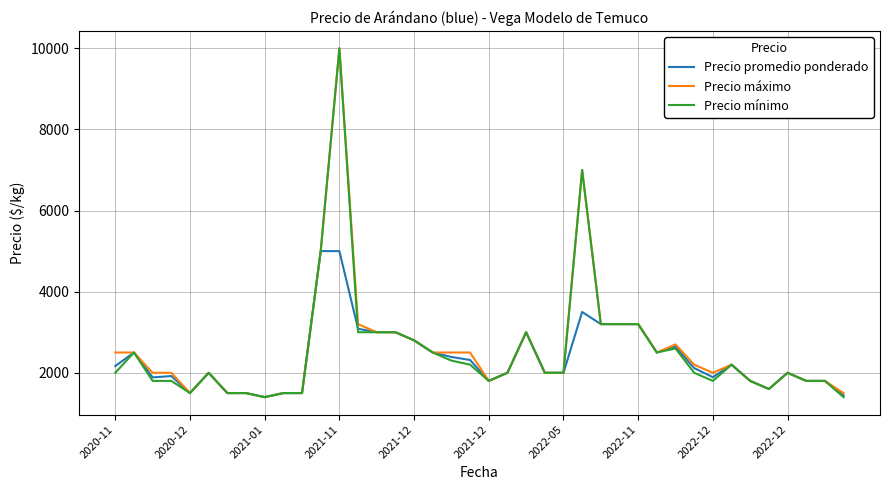

What is the sum of all Precio mínimo values?

101700